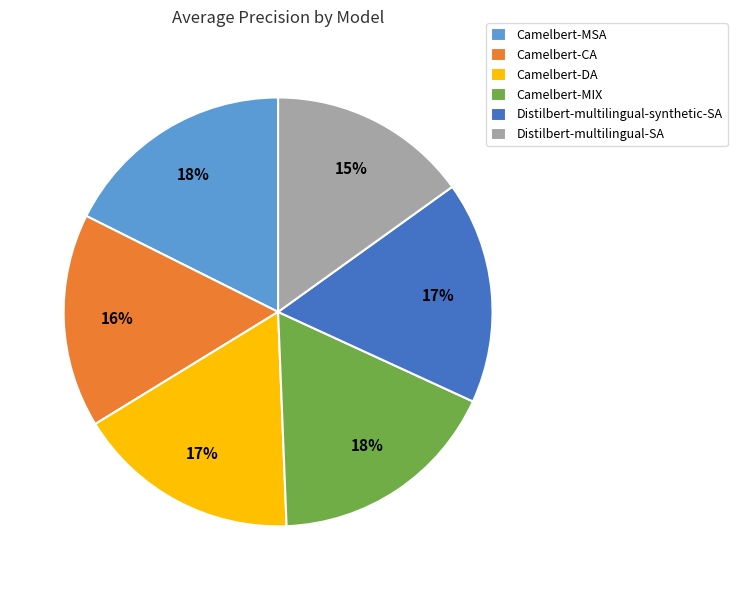

Combined, do Camelbert-DA and Distilbert-multilingual-SA account for over 50%?

No